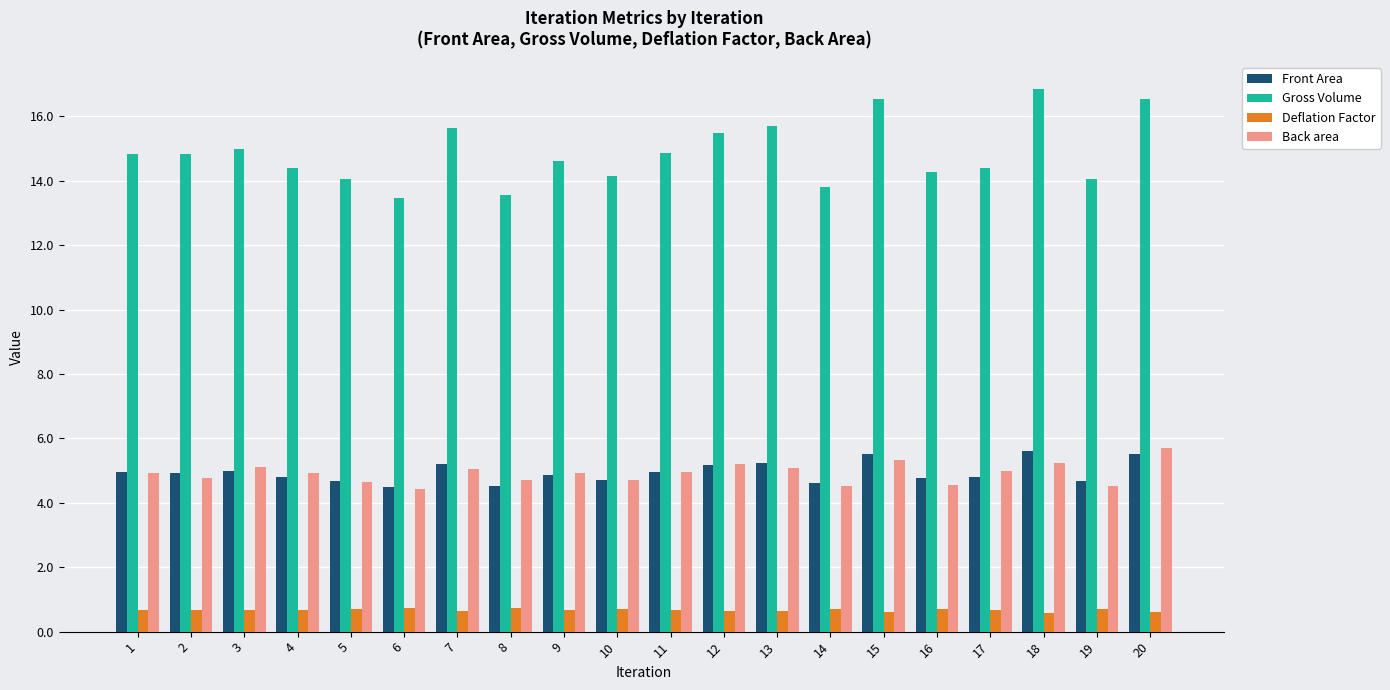

What is the maximum value shown in the chart?

16.8